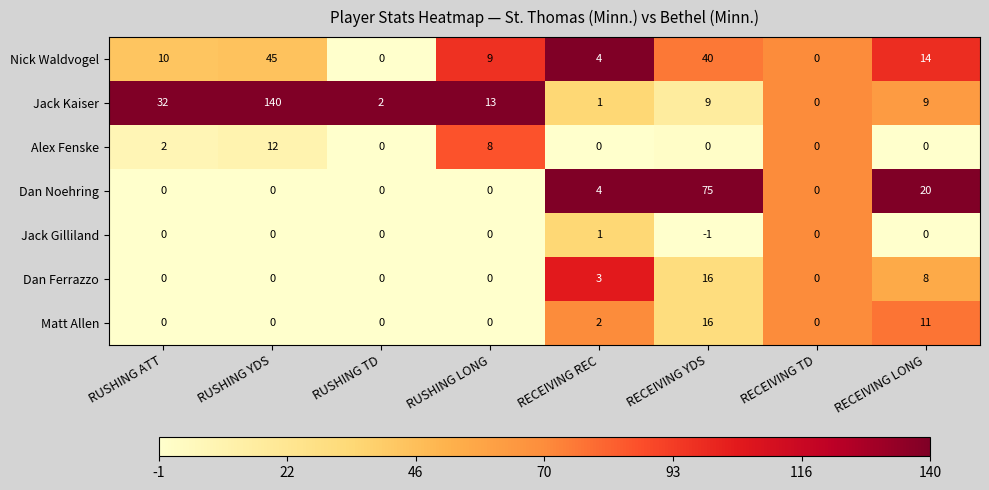

What is the difference between the maximum and second lowest values in the Matt Allen series?

16